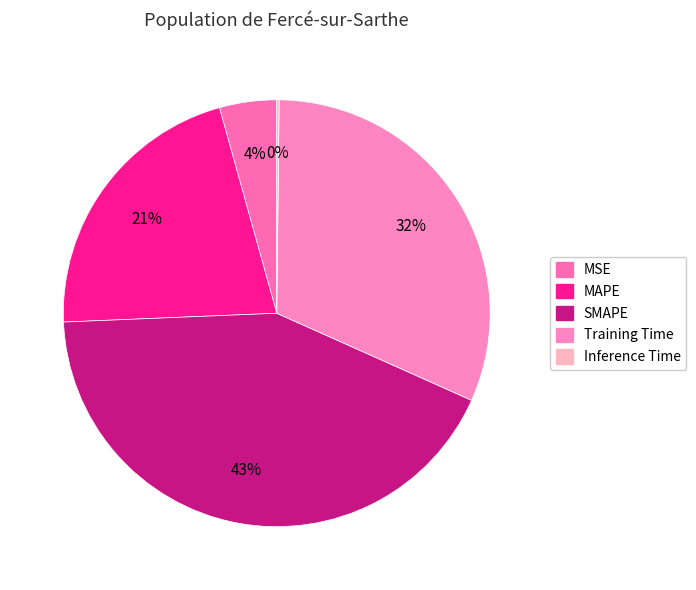

Is SMAPE the majority of the pie?

No